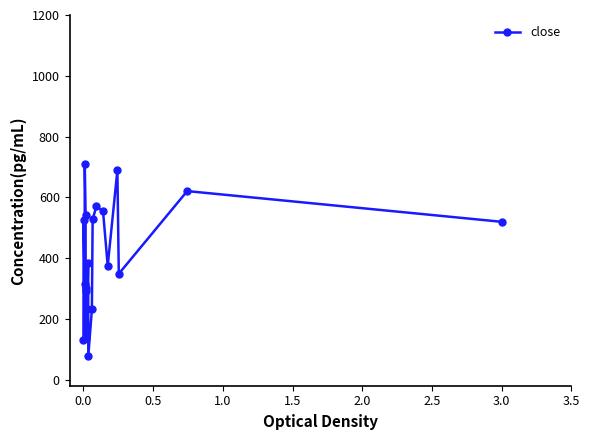

What is the greatest value displayed?

709.2